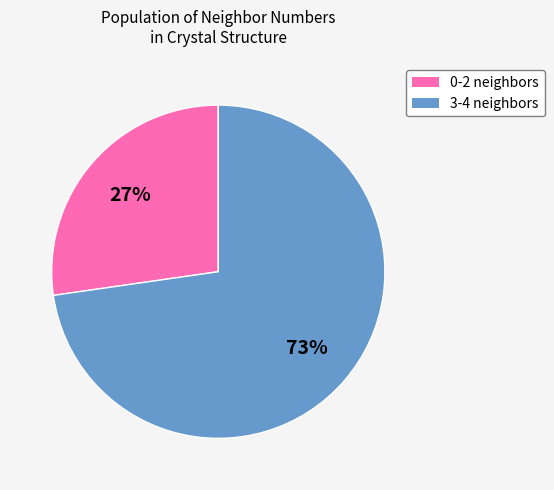

How many slices are in this pie chart?

2